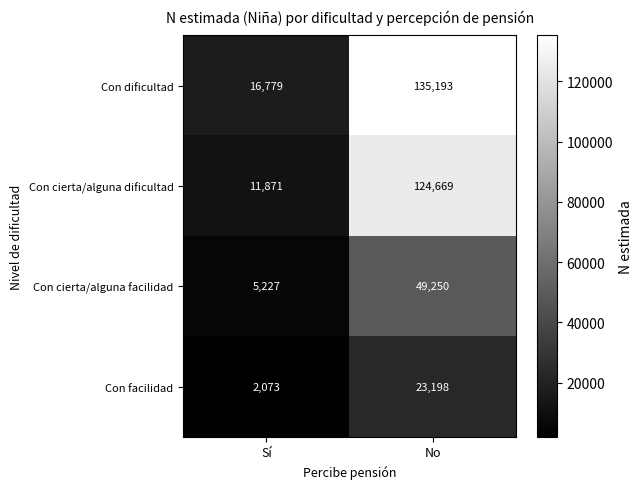

Reading right to left, extract all data points from this chart.

Con dificultad: 135193	16779
Con cierta/alguna dificultad: 124669	11871
Con cierta/alguna facilidad: 49250	5227
Con facilidad: 23198	2073